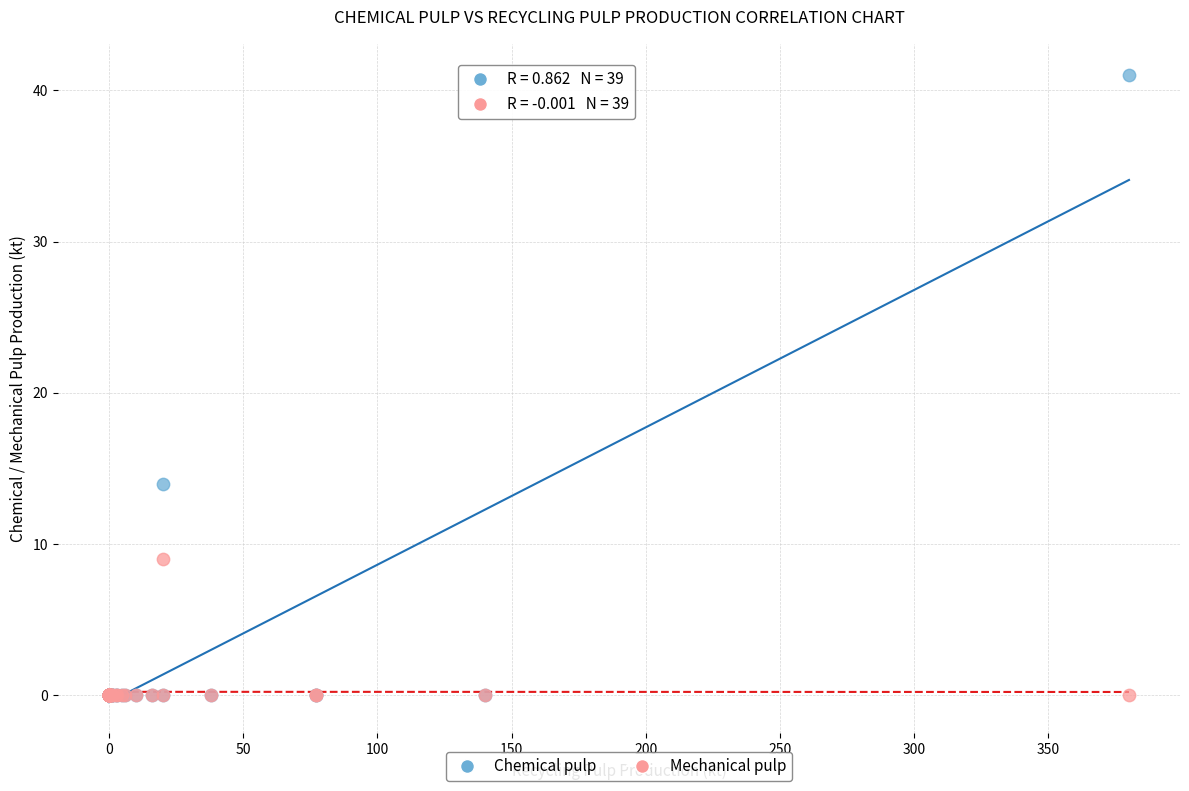

What are all the series names shown in the legend?

Chemical pulp, Mechanical pulp